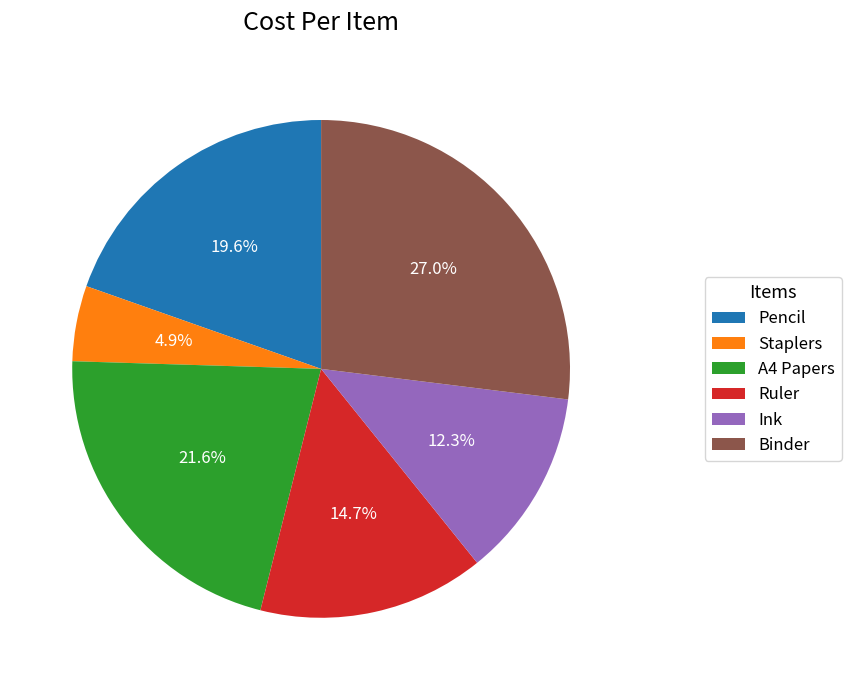

Which has a higher value, Staplers or Binder?

Binder